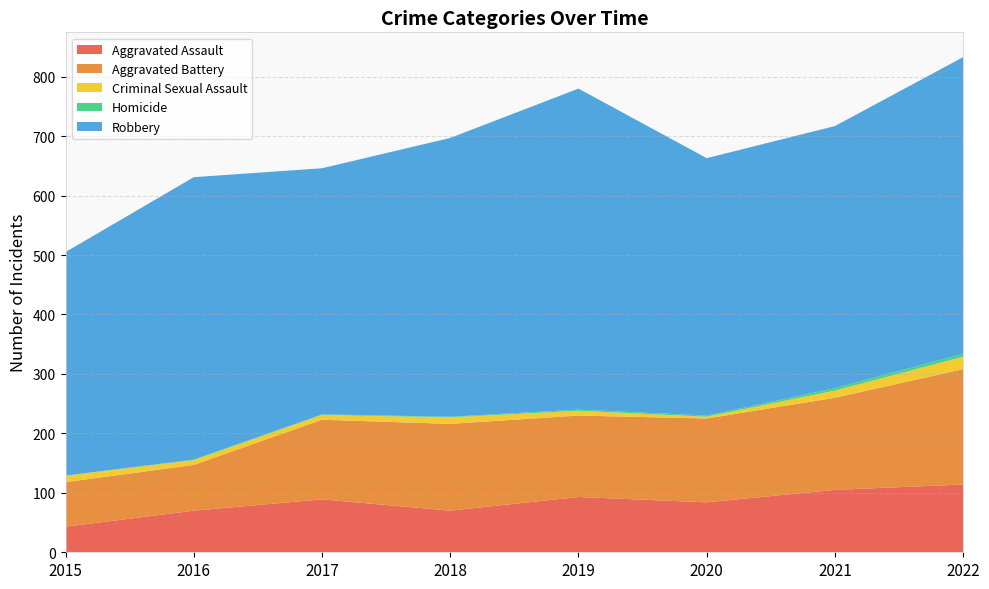

Reading left to right, extract all data points from this chart.

Aggravated Assault: 43	70	89	70	93	84	105	114
Aggravated Battery: 75	77	134	146	137	141	155	194
Criminal Sexual Assault: 11	8	8	11	8	3	12	21
Homicide: 0	1	1	1	2	2	4	5
Robbery: 376	475	414	469	540	433	441	499